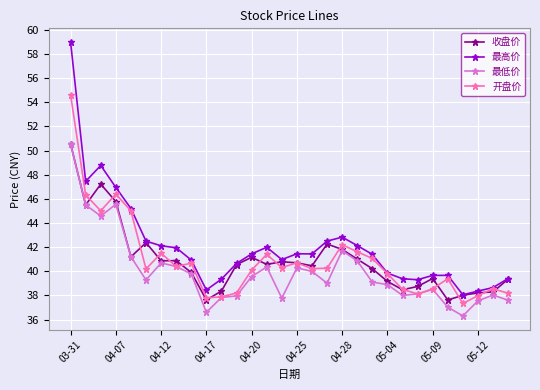

Which series has the largest total across all categories?

最高价